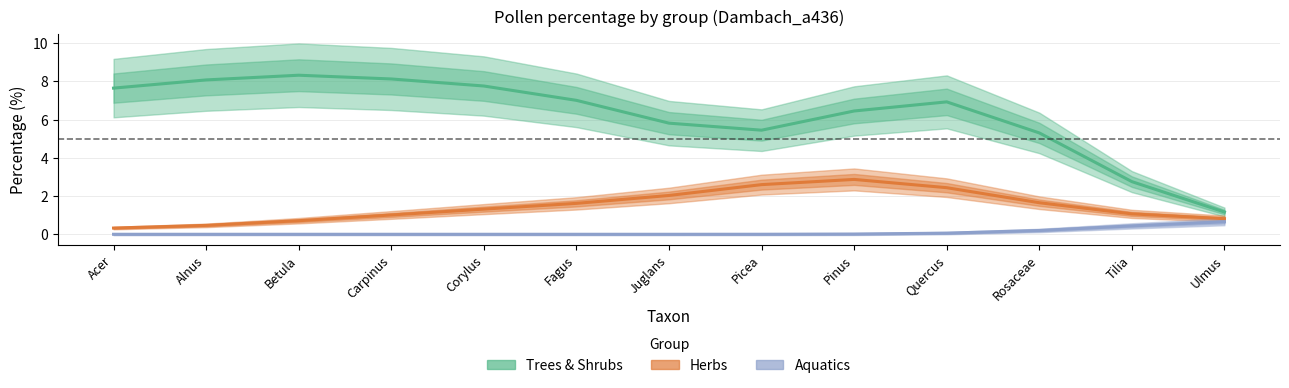

Reading left to right, extract all data points from this chart.

Trees & Shrubs: 7.6	8.1	8.3	8.1	7.8	7.0	5.8	5.4	6.5	6.9	5.3	2.8	1.2
Herbs: 0.3	0.5	0.7	1.0	1.3	1.6	2.0	2.6	2.9	2.4	1.7	1.1	0.8
Aquatics: 0.0	0.0	0.0	0.0	0.0	0.0	0.0	0.0	0.0	0.1	0.2	0.4	0.7